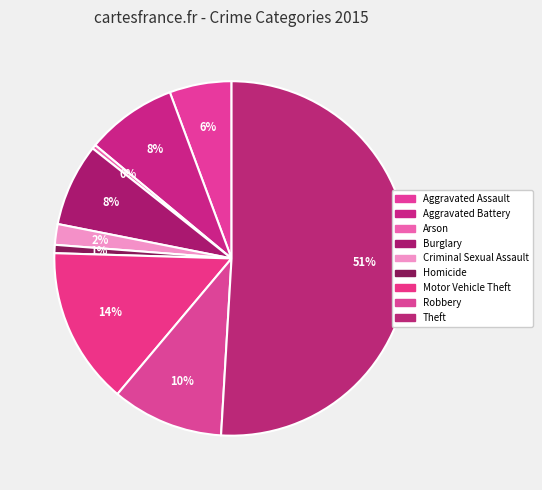

To the nearest percent, what percentage of the pie is Theft?

51%